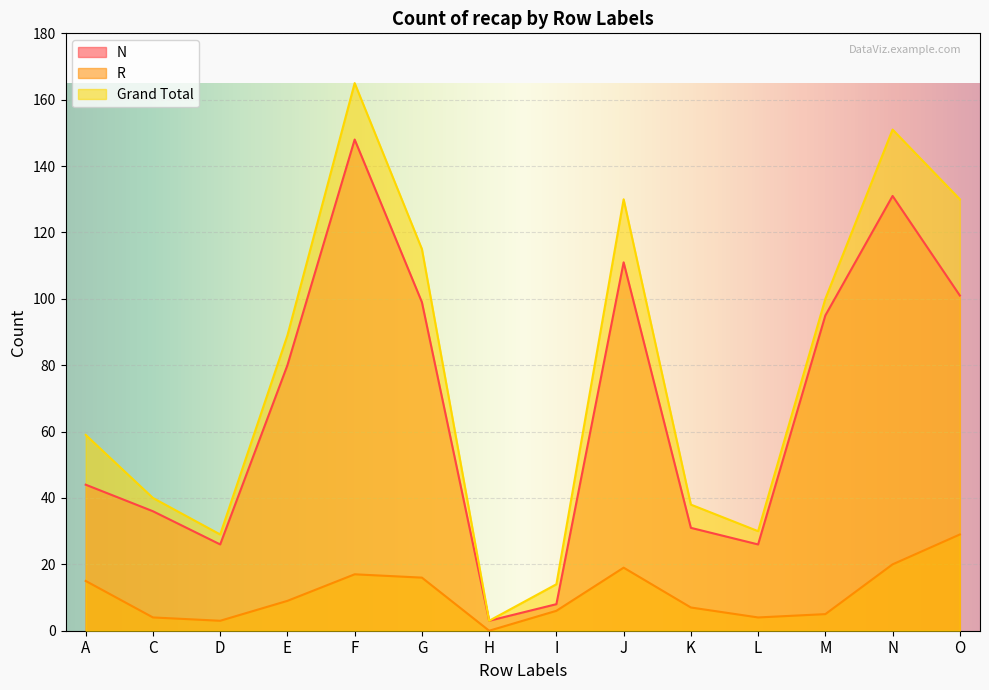

Reading left to right, list all the values displayed in this chart.

N: A=44	C=36	D=26	E=80	F=148	G=99	H=3	I=8	J=111	K=31	L=26	M=95	N=131	O=101
R: A=15	C=4	D=3	E=9	F=17	G=16	H=0	I=6	J=19	K=7	L=4	M=5	N=20	O=29
Grand Total: A=59	C=40	D=29	E=89	F=165	G=115	H=3	I=14	J=130	K=38	L=30	M=100	N=151	O=130